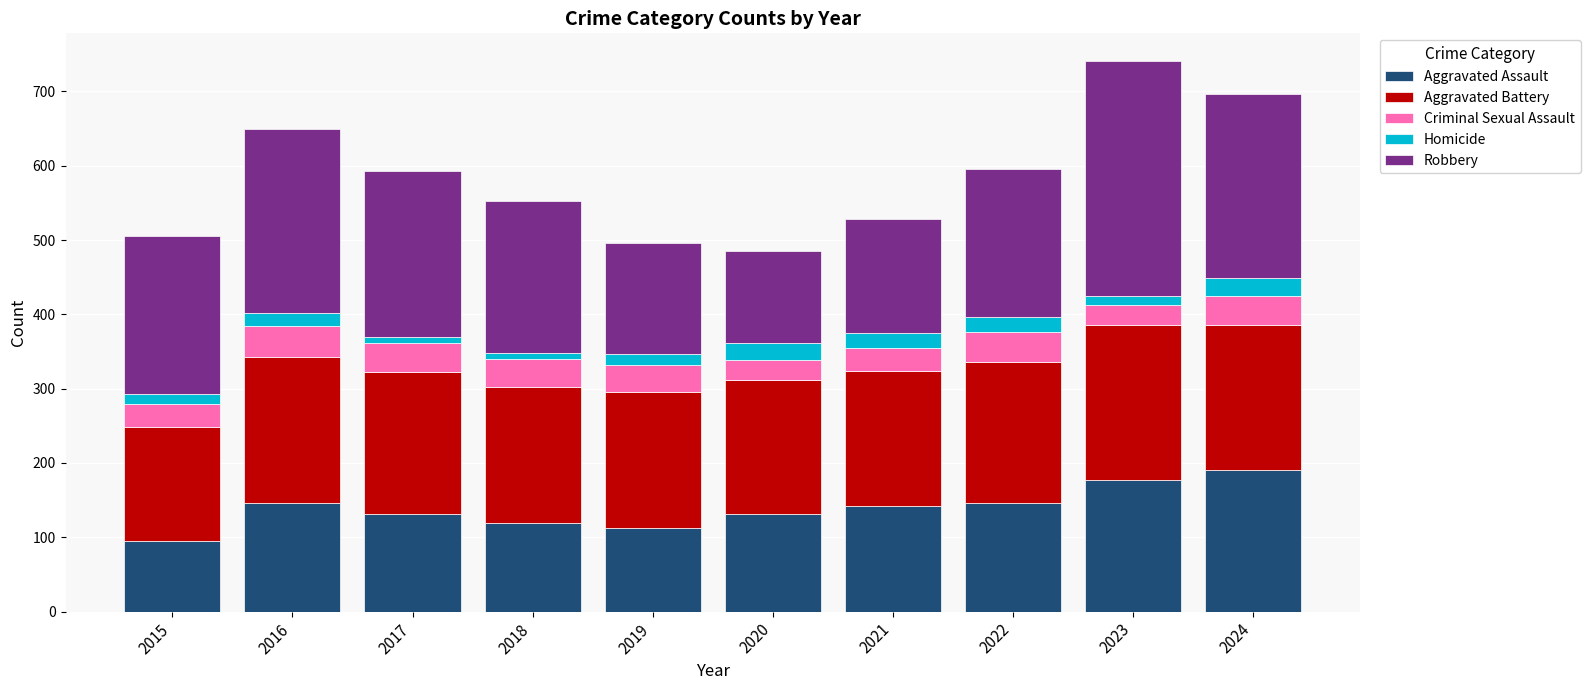

What is the minimum value for Aggravated Assault?

95